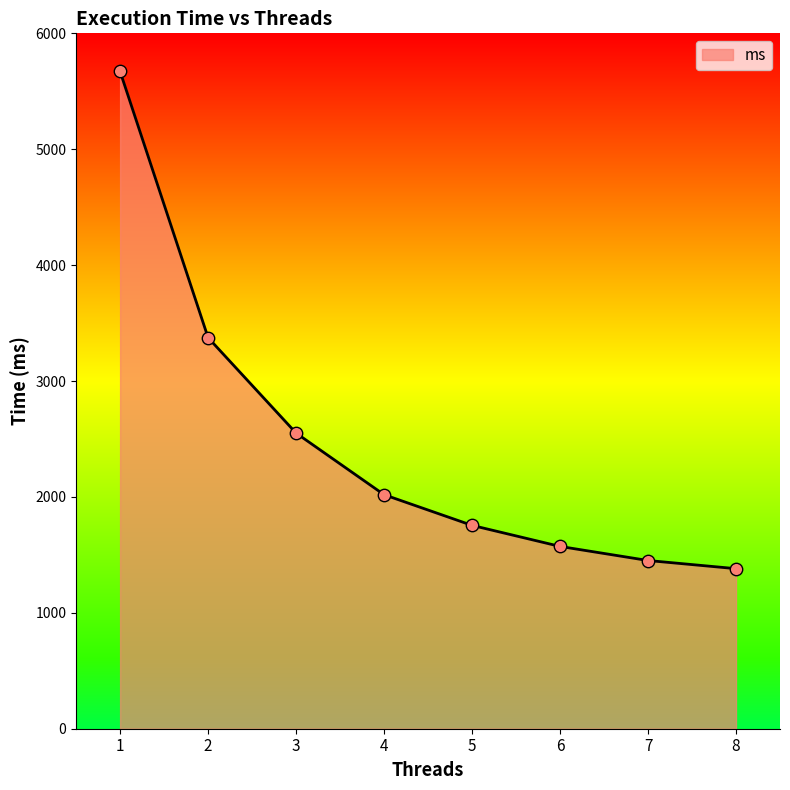

What is the change in value from 1 to 5?

-3916.2